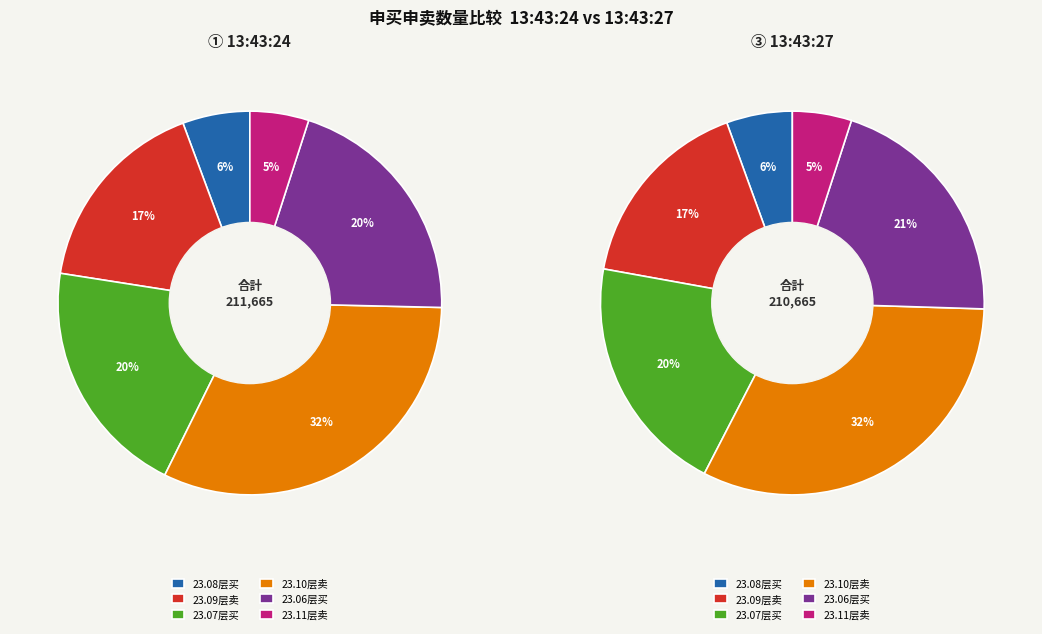

Is 13:43:24 the majority of the pie?

No